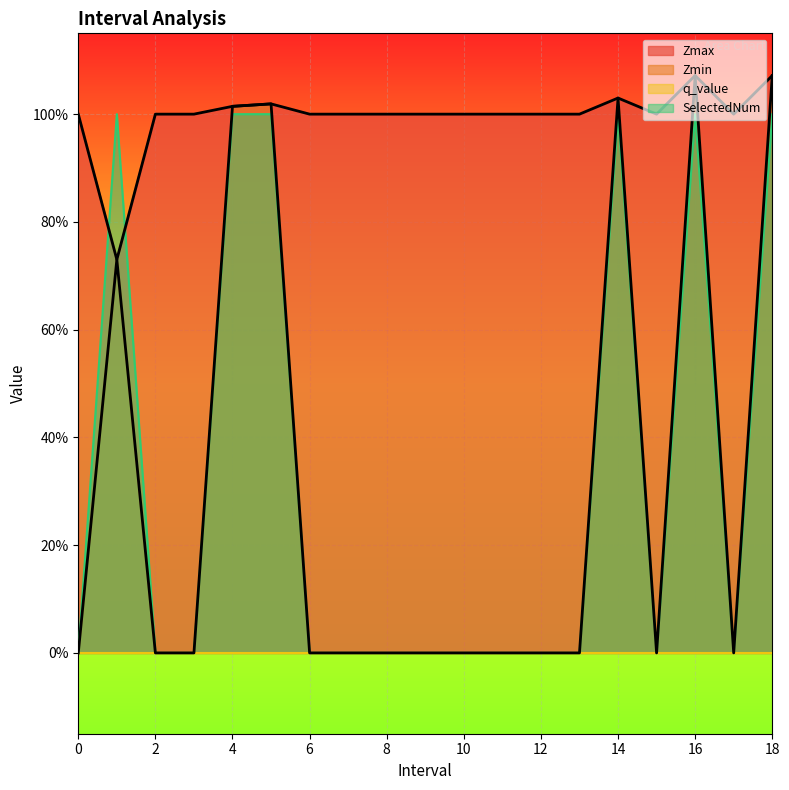

In Zmax, how many points are higher than both neighbors (excluding endpoints)?

3